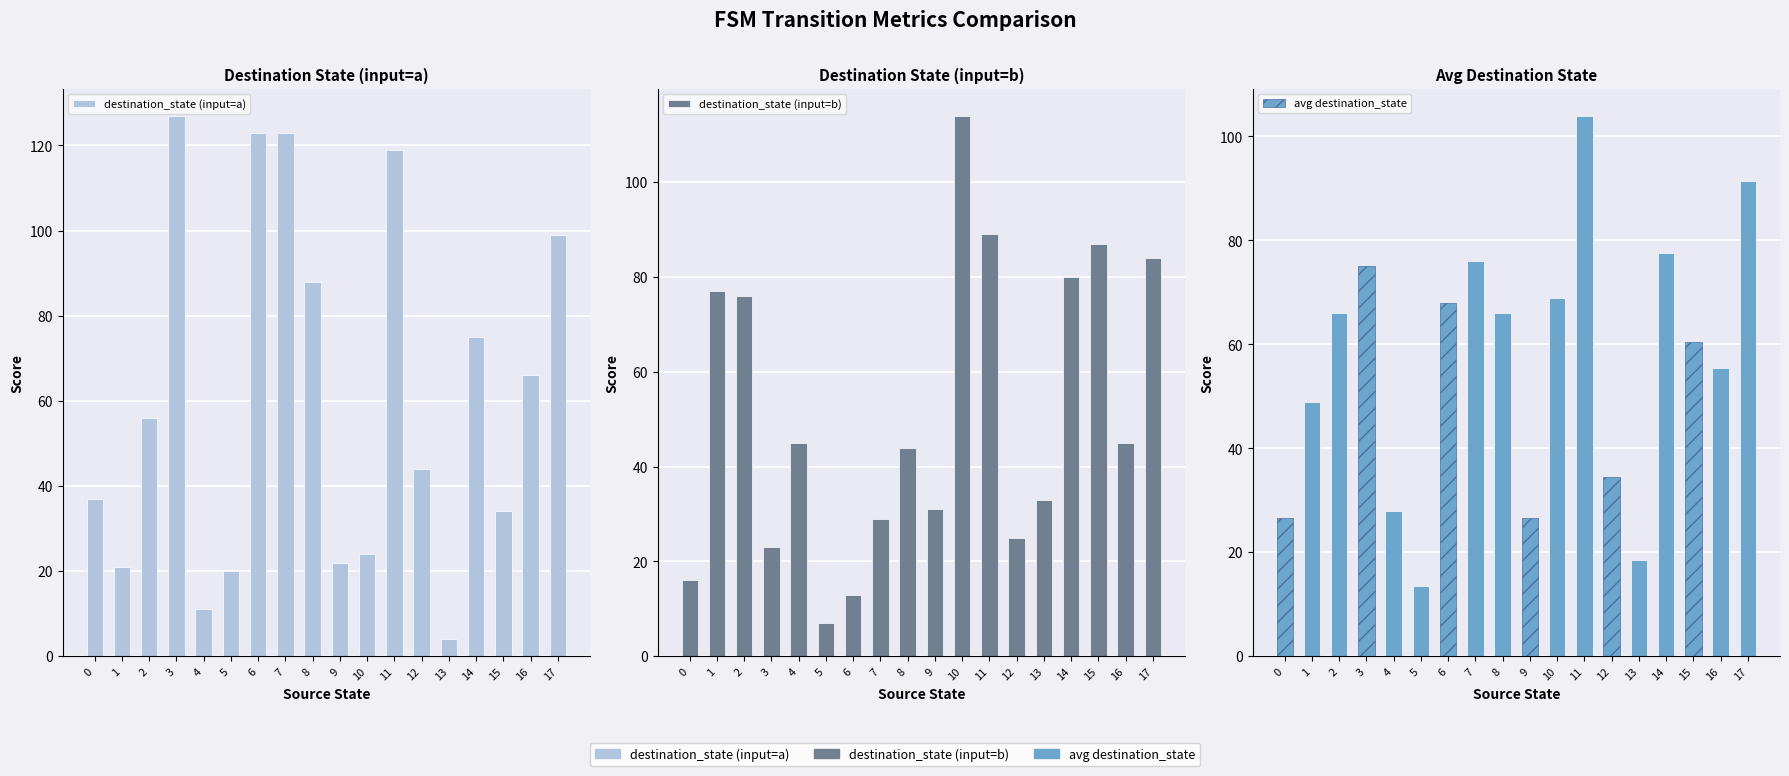

Reading left to right, transcribe all the data shown in this chart.

destination_state (input=a): 0=37.0	1=21.0	2=56.0	3=127.0	4=11.0	5=20.0	6=123.0	7=123.0	8=88.0	9=22.0	10=24.0	11=119.0	12=44.0	13=4.0	14=75.0	15=34.0	16=66.0	17=99.0
destination_state (input=b): 0=16.0	1=77.0	2=76.0	3=23.0	4=45.0	5=7.0	6=13.0	7=29.0	8=44.0	9=31.0	10=114.0	11=89.0	12=25.0	13=33.0	14=80.0	15=87.0	16=45.0	17=84.0
avg destination_state: 0=26.5	1=49.0	2=66.0	3=75.0	4=28.0	5=13.5	6=68.0	7=76.0	8=66.0	9=26.5	10=69.0	11=104.0	12=34.5	13=18.5	14=77.5	15=60.5	16=55.5	17=91.5